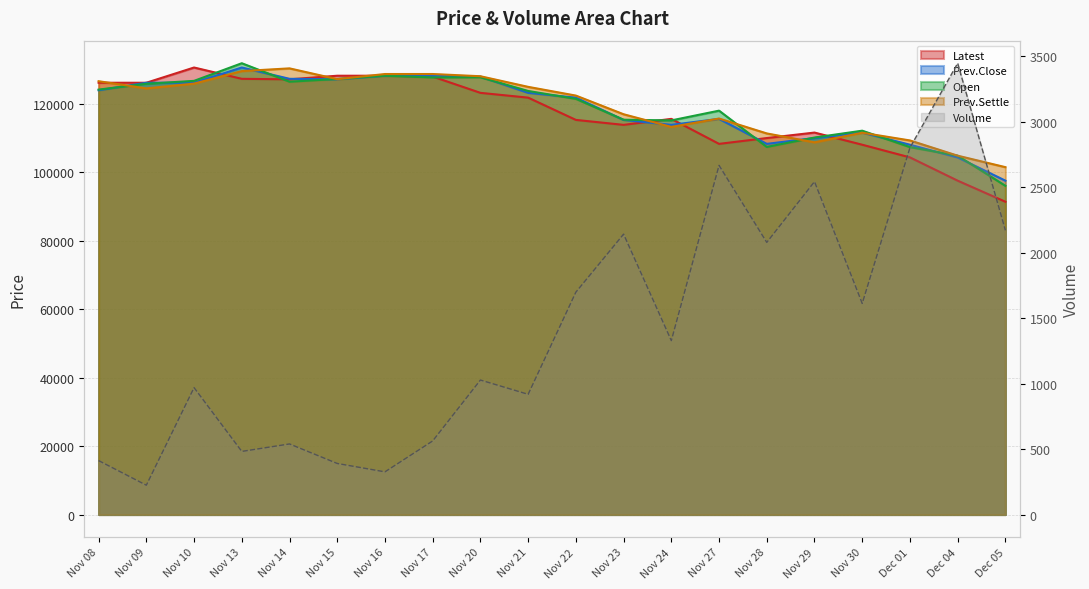

True or false: Latest and Volume intersect in this chart.

False